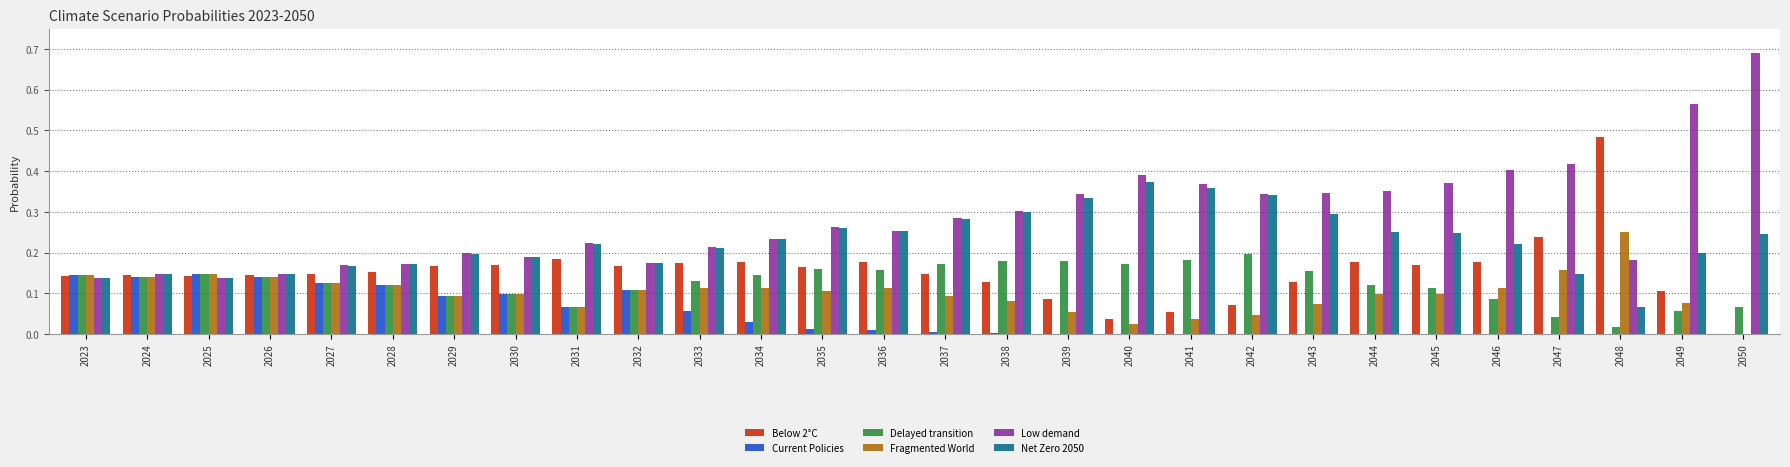

Is the value of Low demand at 2034 greater than the value of Net Zero 2050 at 2030?

Yes